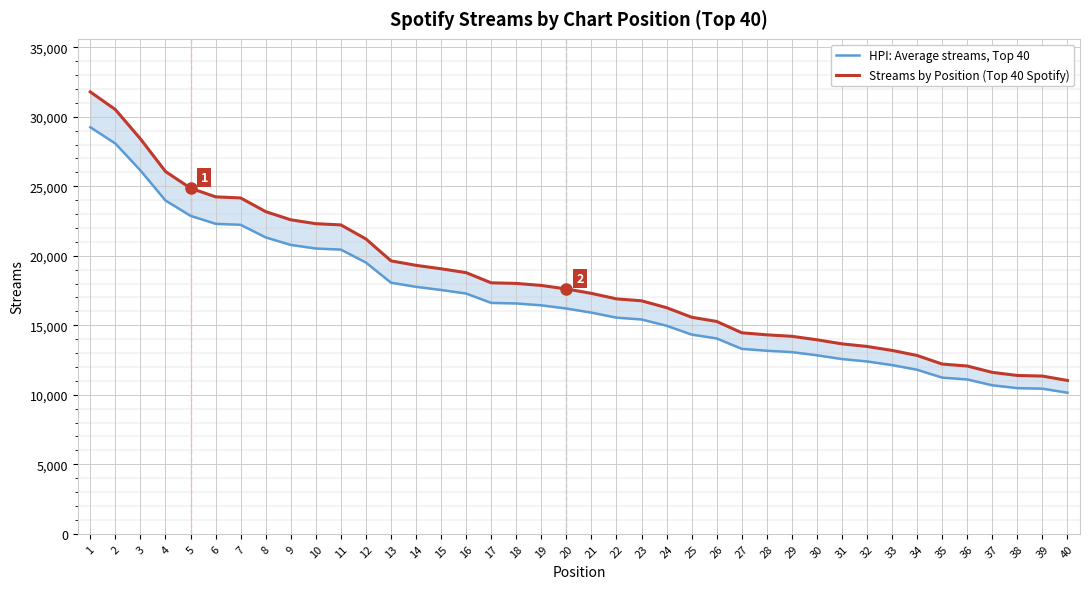

Reading right to left, transcribe all the data shown in this chart.

HPI: Average streams, Top 40: 40=10147.6	39=10438.3	38=10478.8	37=10683.0	36=11103.5	35=11233.2	34=11800.8	33=12135.7	32=12398.8	31=12570.0	30=12840.4	29=13070.4	28=13167.0	27=13304.1	26=14053.0	25=14330.8	24=14964.7	23=15418.3	22=15548.0	21=15911.4	20=16203.0	19=16435.8	18=16570.1	17=16608.8	16=17282.2	15=17538.9	14=17766.1	13=18063.3	12=19512.3	11=20442.4	10=20522.4	9=20780.0	8=21320.1	7=22225.4	6=22299.0	5=22872.1	4=23977.0	3=26137.2	2=28073.8	1=29245.0
Streams by Position (Top 40 Spotify): 40=11030.0	39=11346.0	38=11390.0	37=11612.0	36=12069.0	35=12210.0	34=12827.0	33=13191.0	32=13477.0	31=13663.0	30=13957.0	29=14207.0	28=14312.0	27=14461.0	26=15275.0	25=15577.0	24=16266.0	23=16759.0	22=16900.0	21=17295.0	20=17612.0	19=17865.0	18=18011.0	17=18053.0	16=18785.0	15=19064.0	14=19311.0	13=19634.0	12=21209.0	11=22220.0	10=22307.0	9=22587.0	8=23174.0	7=24158.0	6=24238.0	5=24861.0	4=26062.0	3=28410.0	2=30515.0	1=31788.0